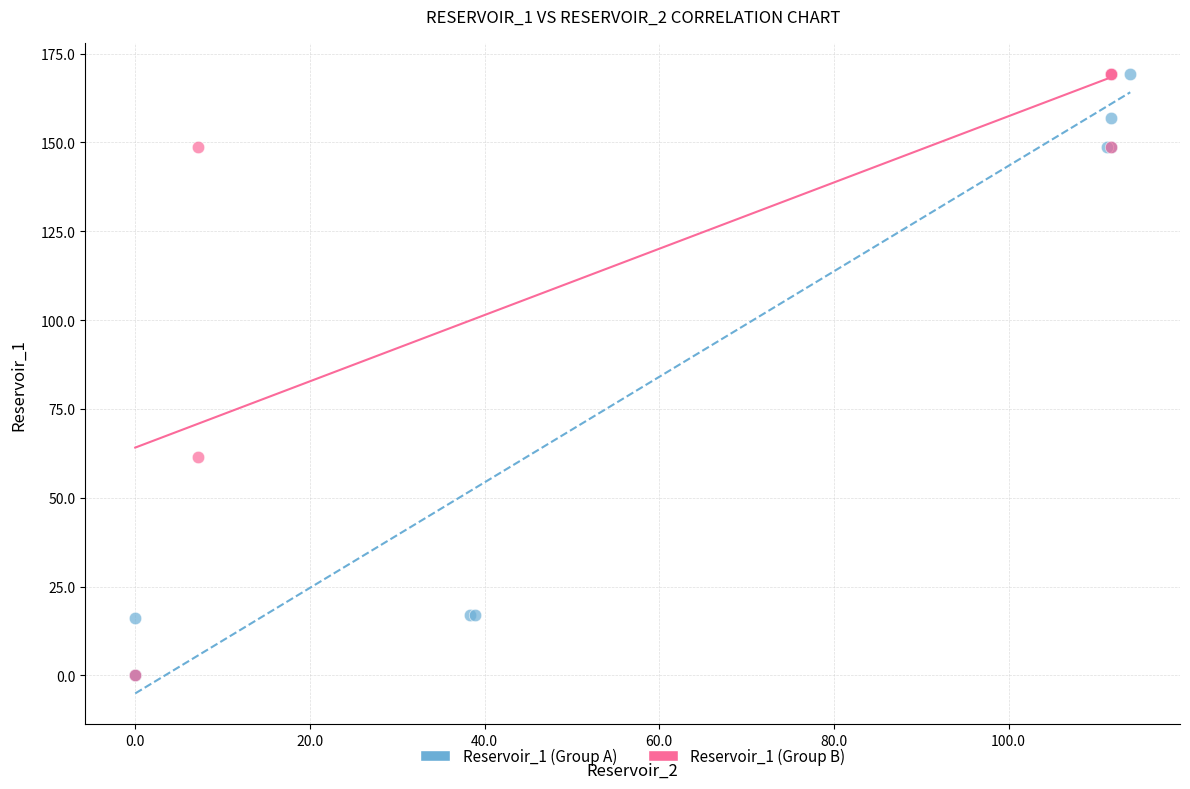

What are all the series names shown in the legend?

Reservoir_1 (Group A), Reservoir_1 (Group B)